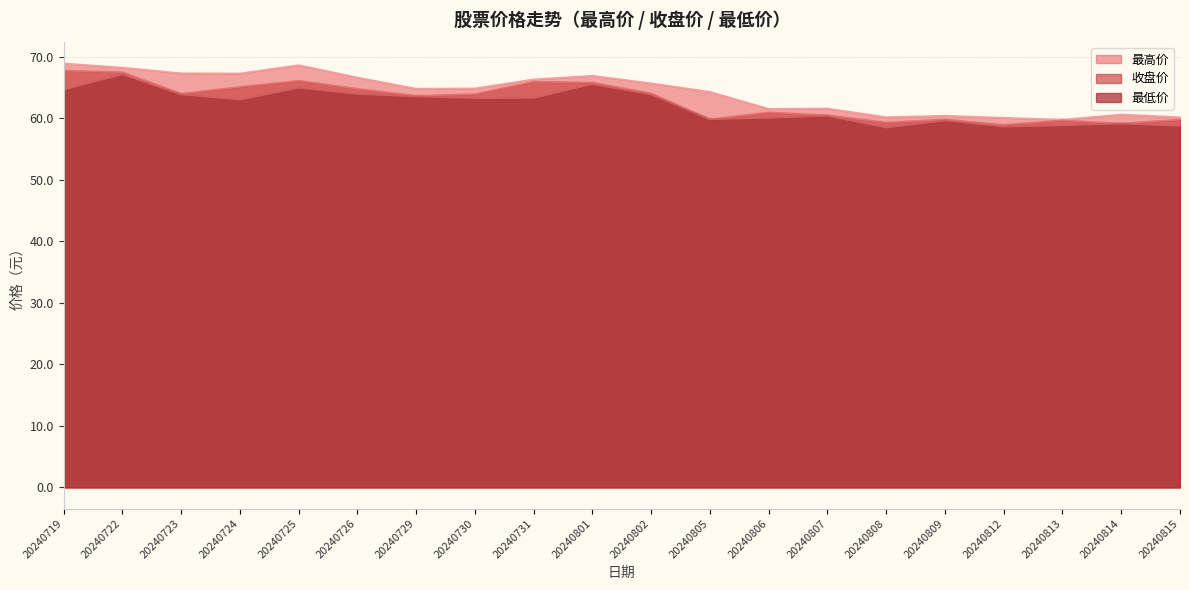

The 最低价 series shows 16.4 at 20240806. True or false?

False